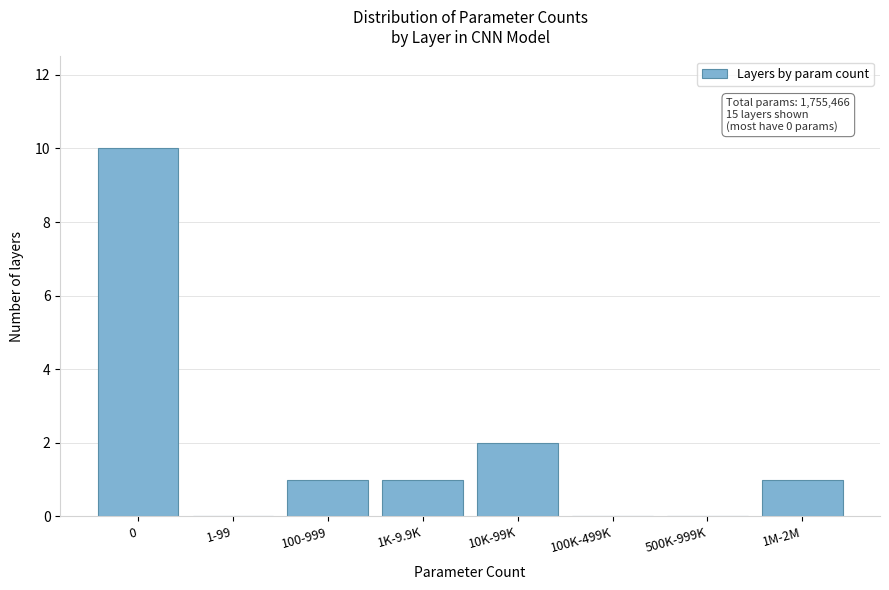

Reading left to right, what are all the values shown in this chart?

0=10	1-99=0	100-999=1	1K-9.9K=1	10K-99K=2	100K-499K=0	500K-999K=0	1M-2M=1